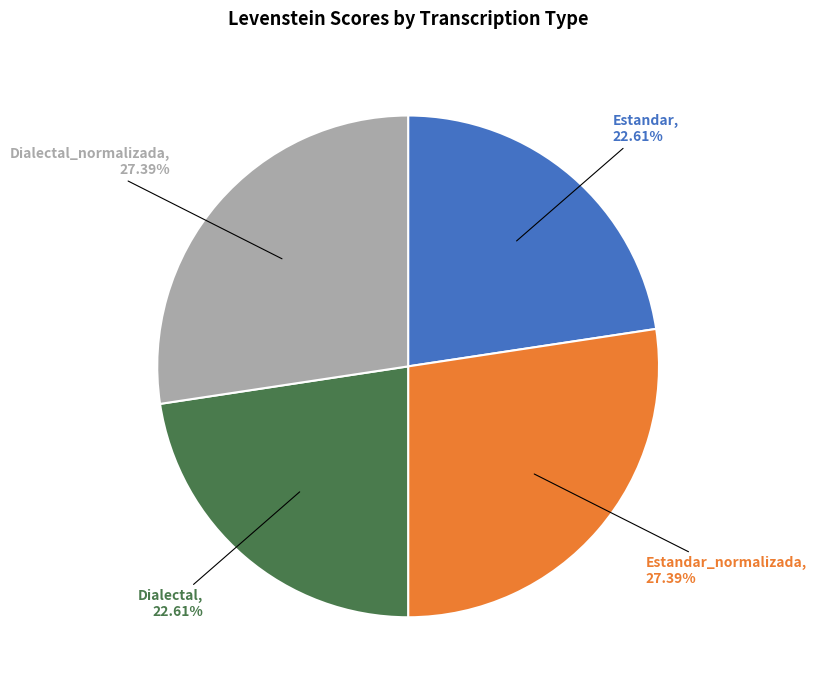

Is there any slice that represents more than half of the pie?

No